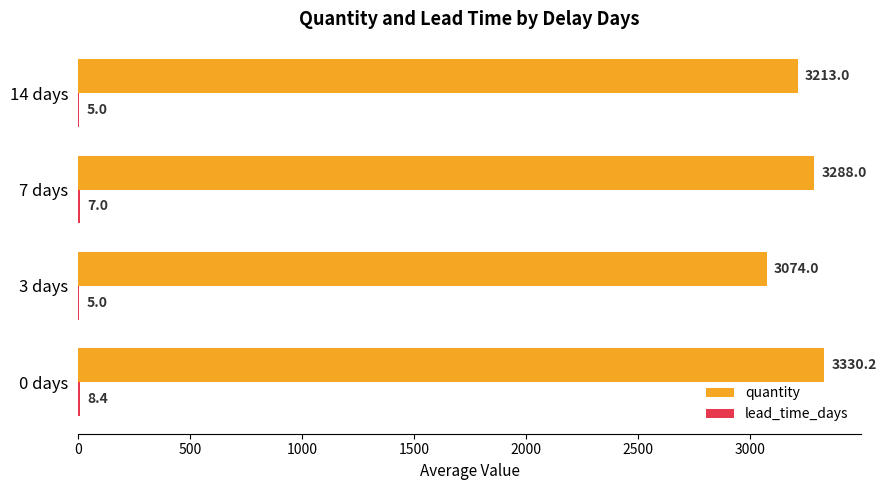

At which category is the sum across all series the highest?

0 days